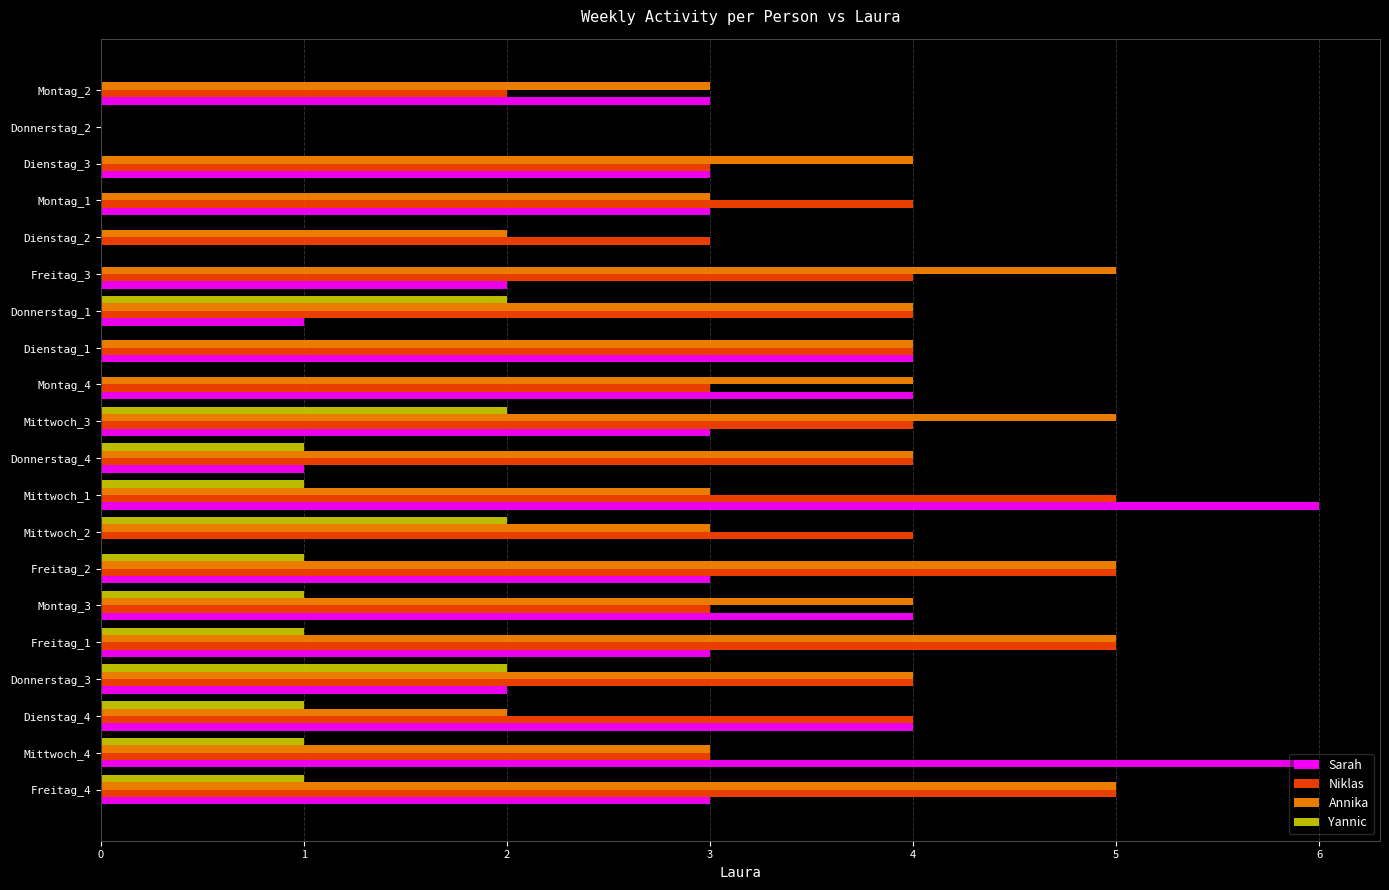

Which series has the largest range (max minus min)?

Sarah